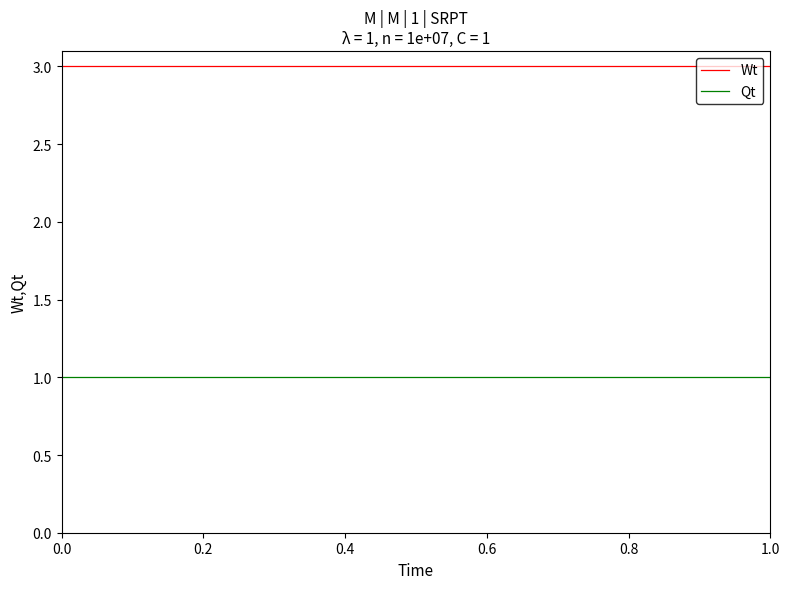

What is the maximum value for Wt?

3